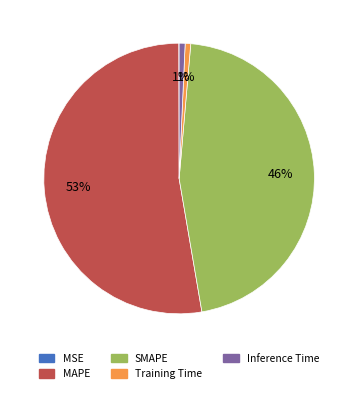

Which has a higher value, SMAPE or MAPE?

MAPE